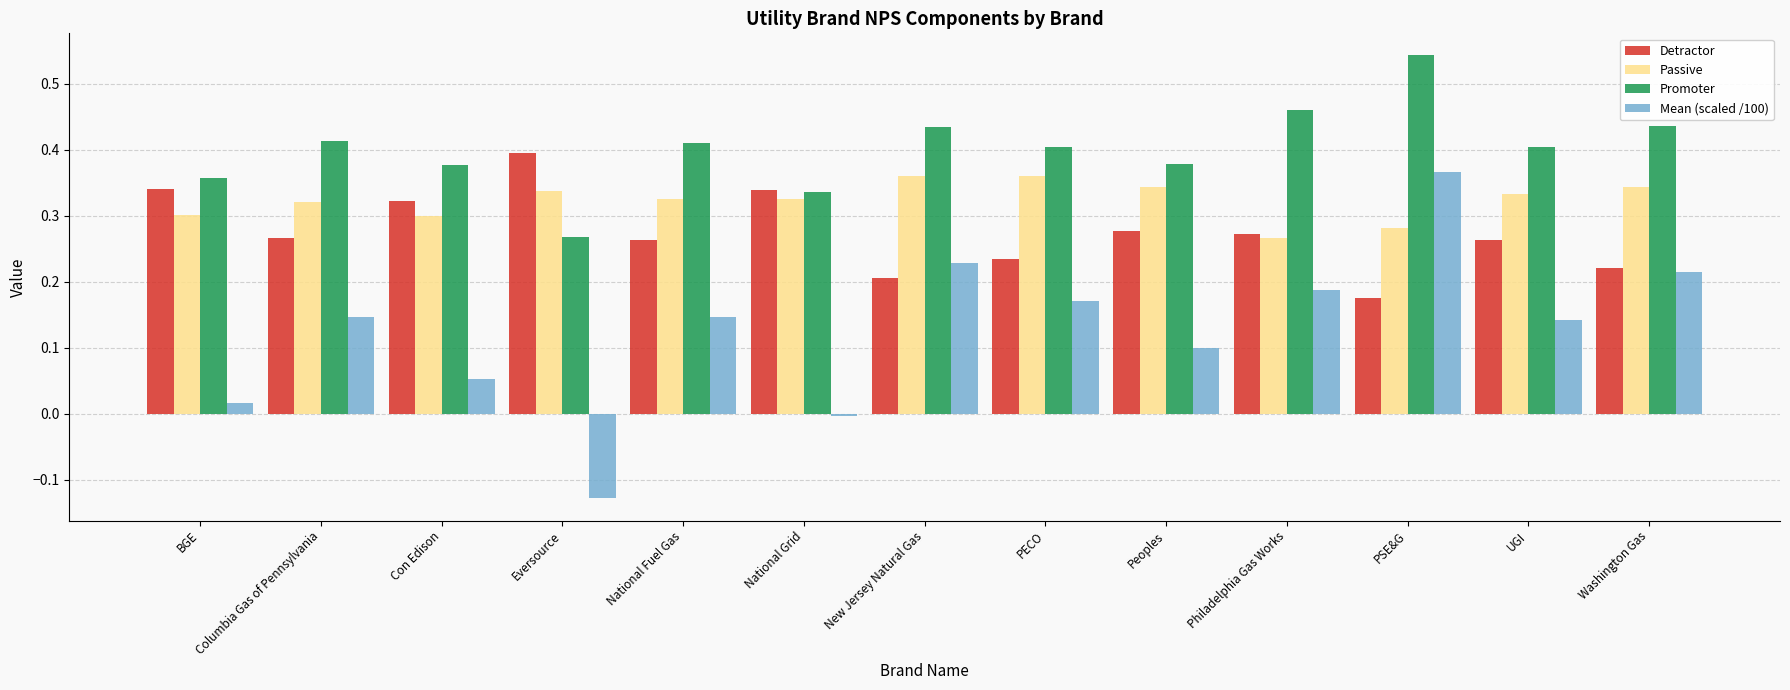

Count the Promoter values in the range 0 to 1.

13